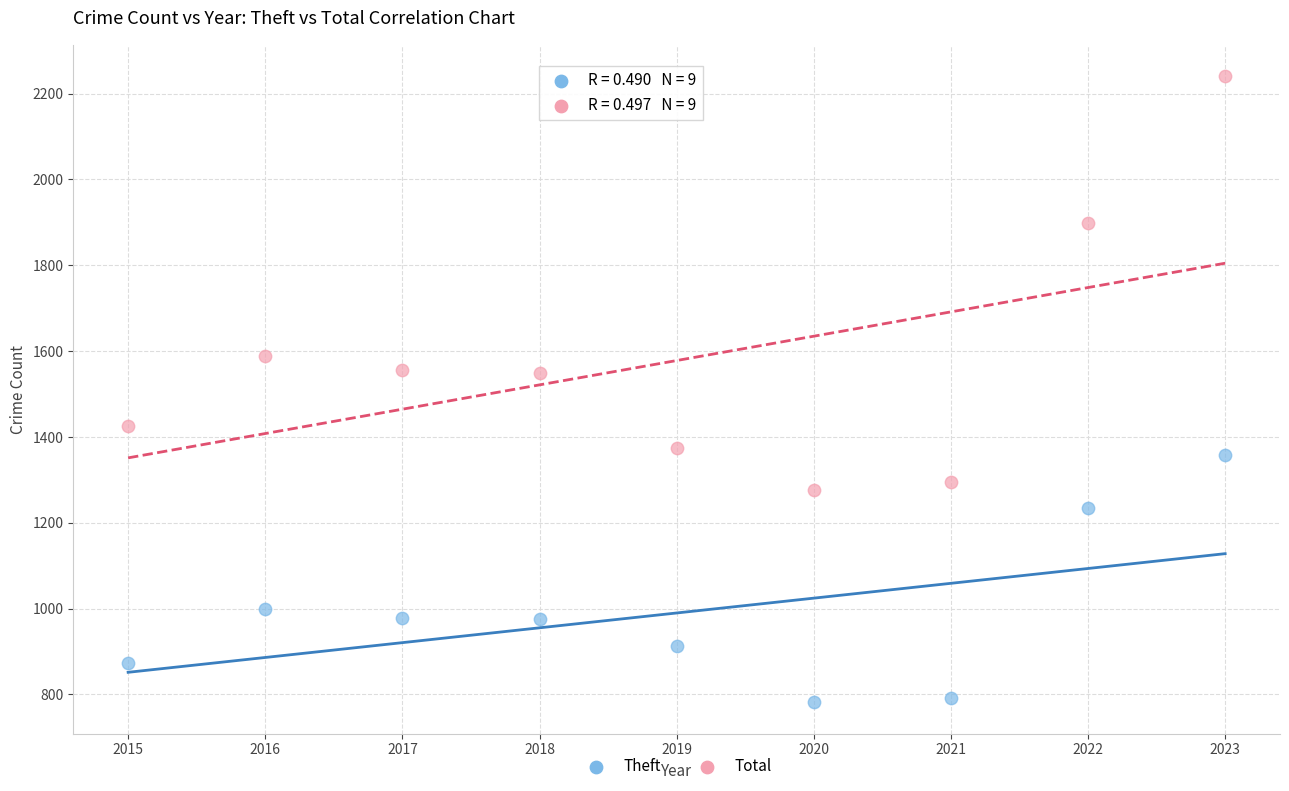

In the Theft series, what Y value is closest to 1070?

999